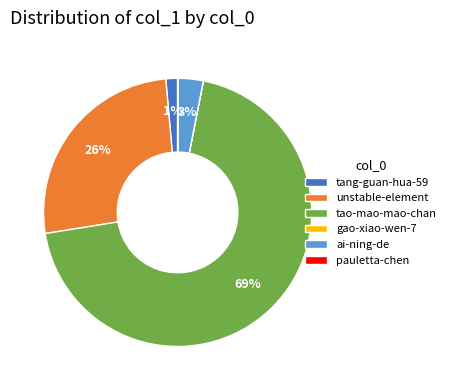

What is the ratio of the value at unstable-element to the value at ai-ning-de?

8.7